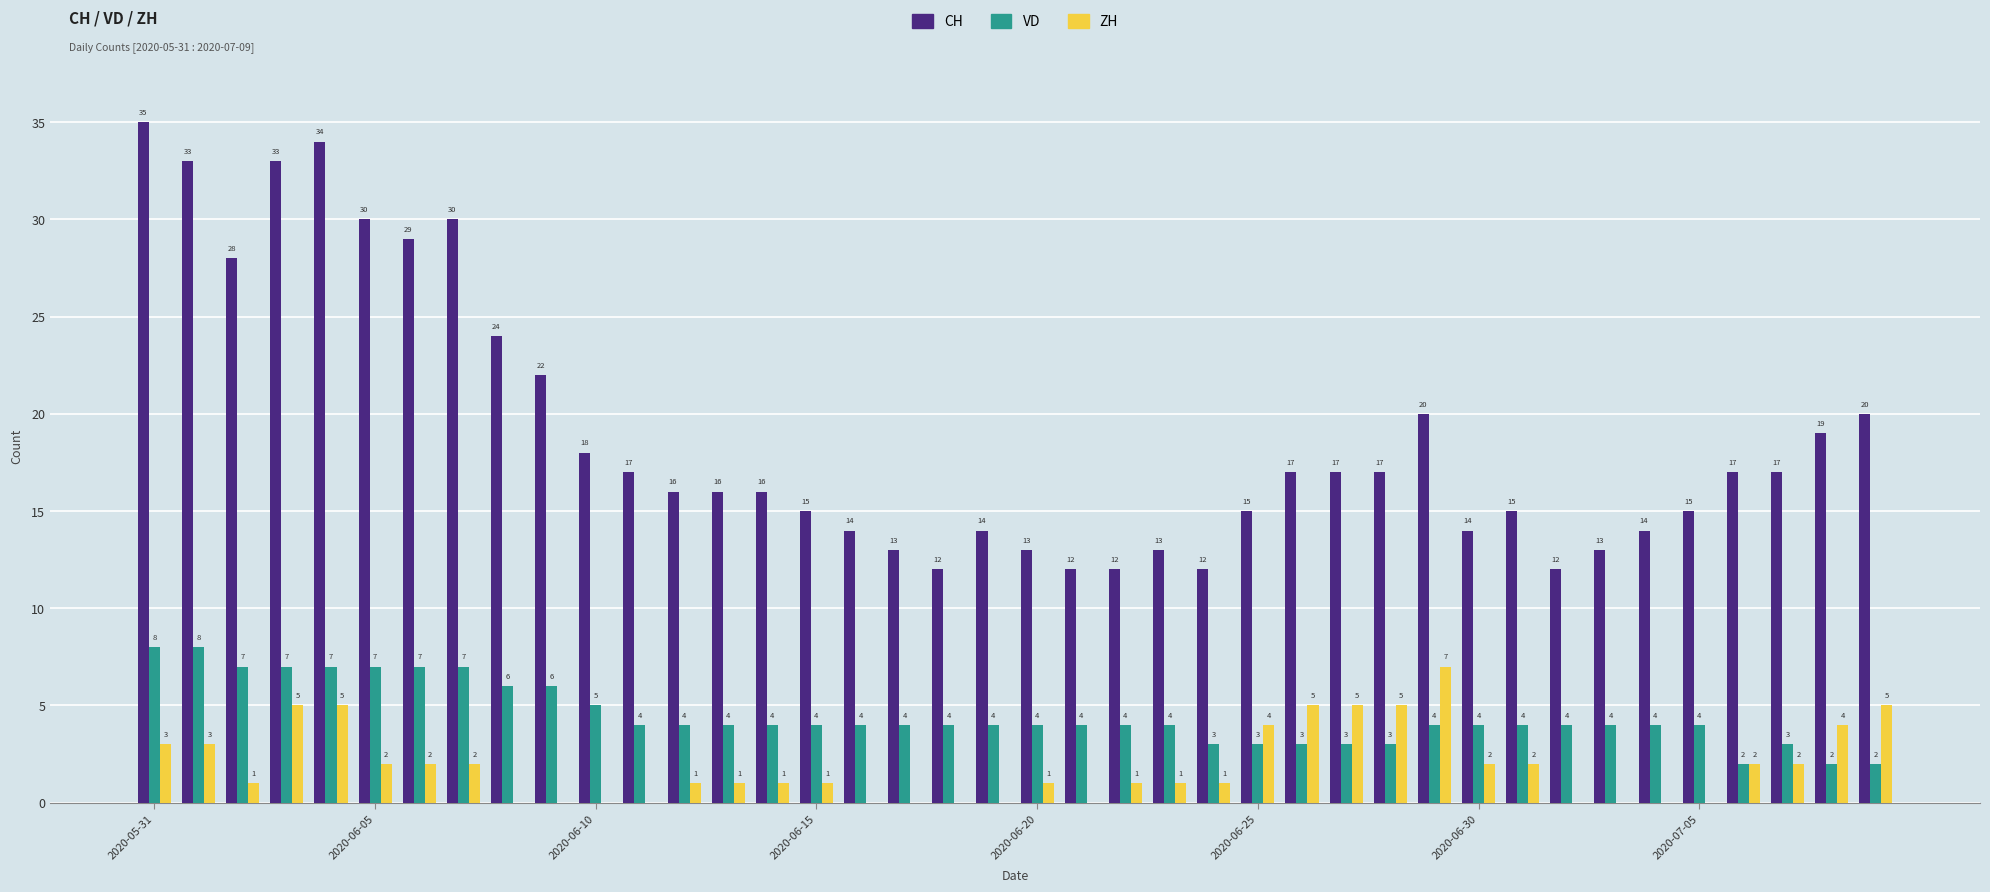

What is the sum of all ZH values?

74